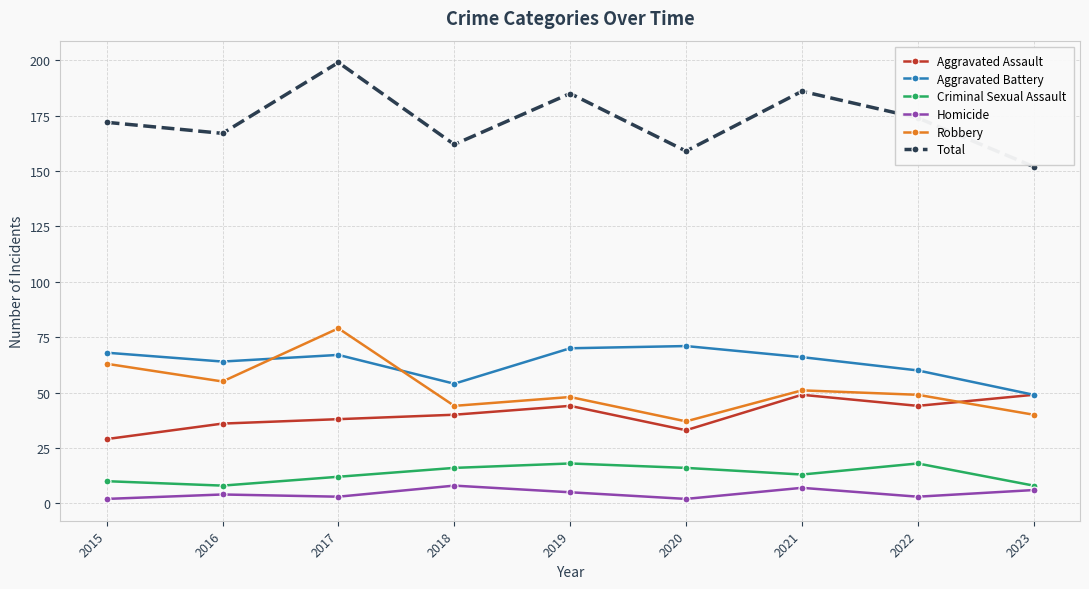

What is the total value across all series at 2023?

304